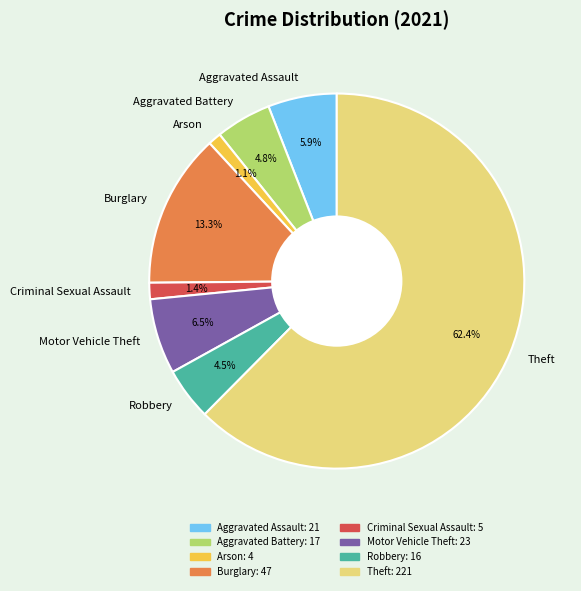

How many segments does this pie chart have?

8